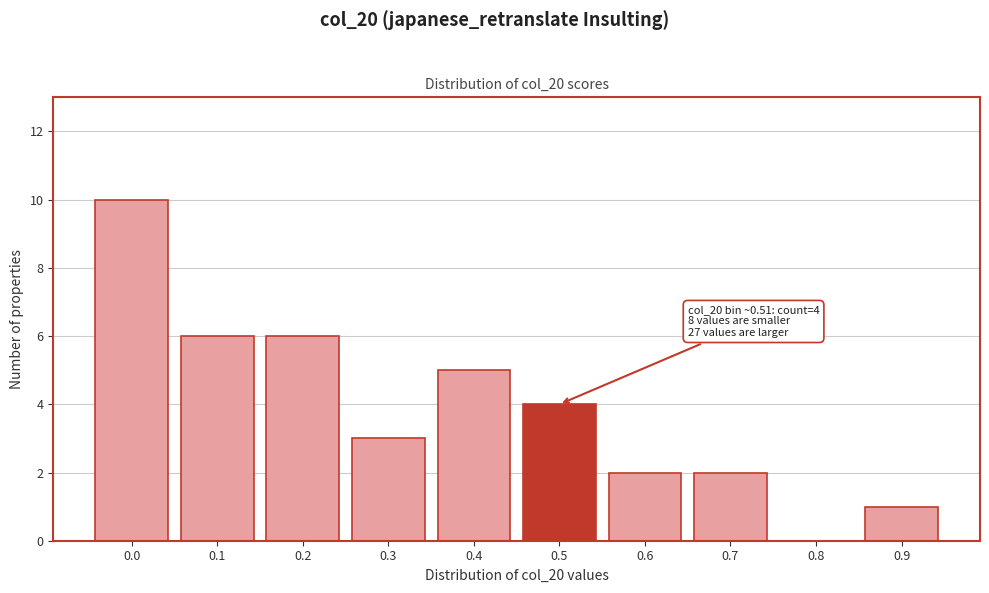

Reading left to right, transcribe all the data shown in this chart.

0.0=10	0.1=6	0.2=6	0.3=3	0.4=5	0.5=4	0.6=2	0.7=2	0.8=0	0.9=1